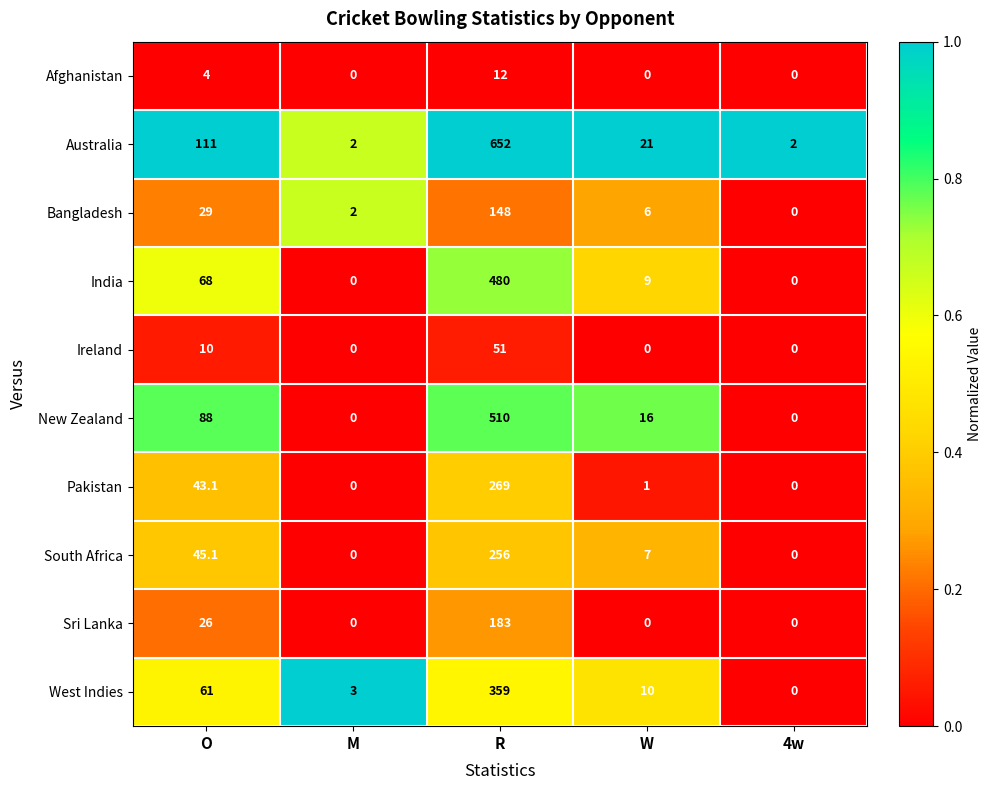

At how many categories does at least one series exceed 0?

5